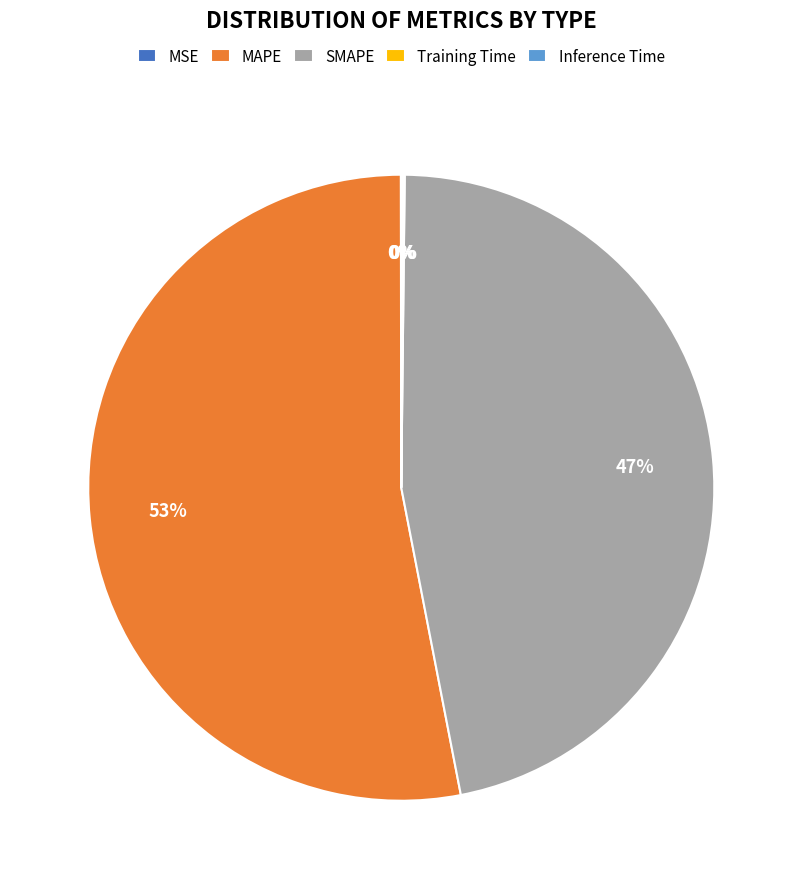

To the nearest percent, what is the difference between the largest and smallest slice percentages?

53%